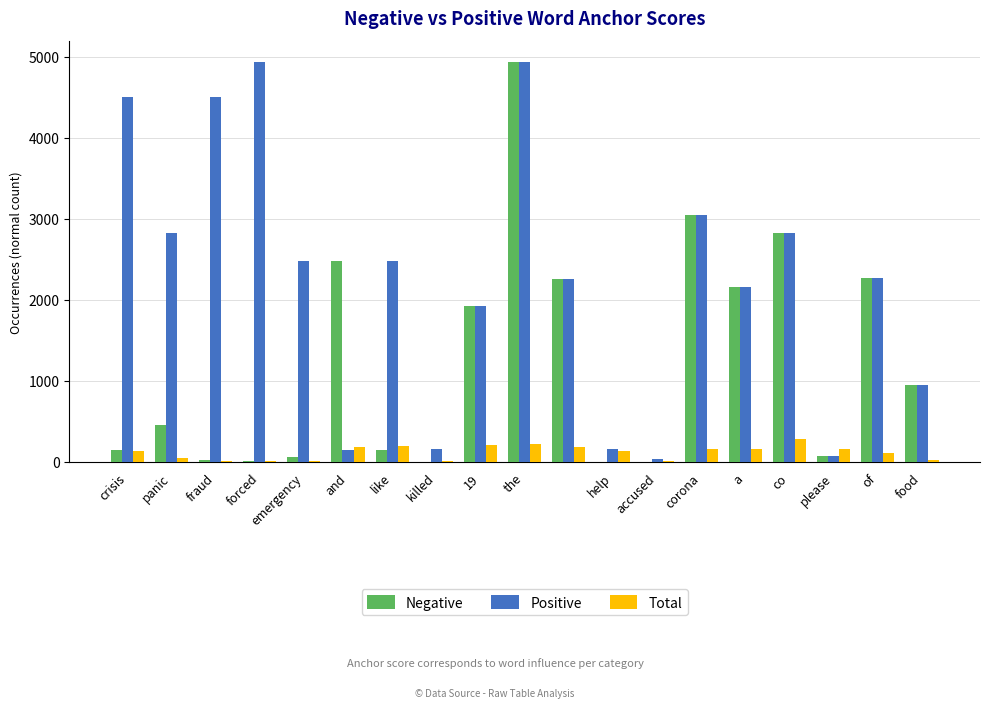

What are all the series names shown in the legend?

Negative, Positive, Total